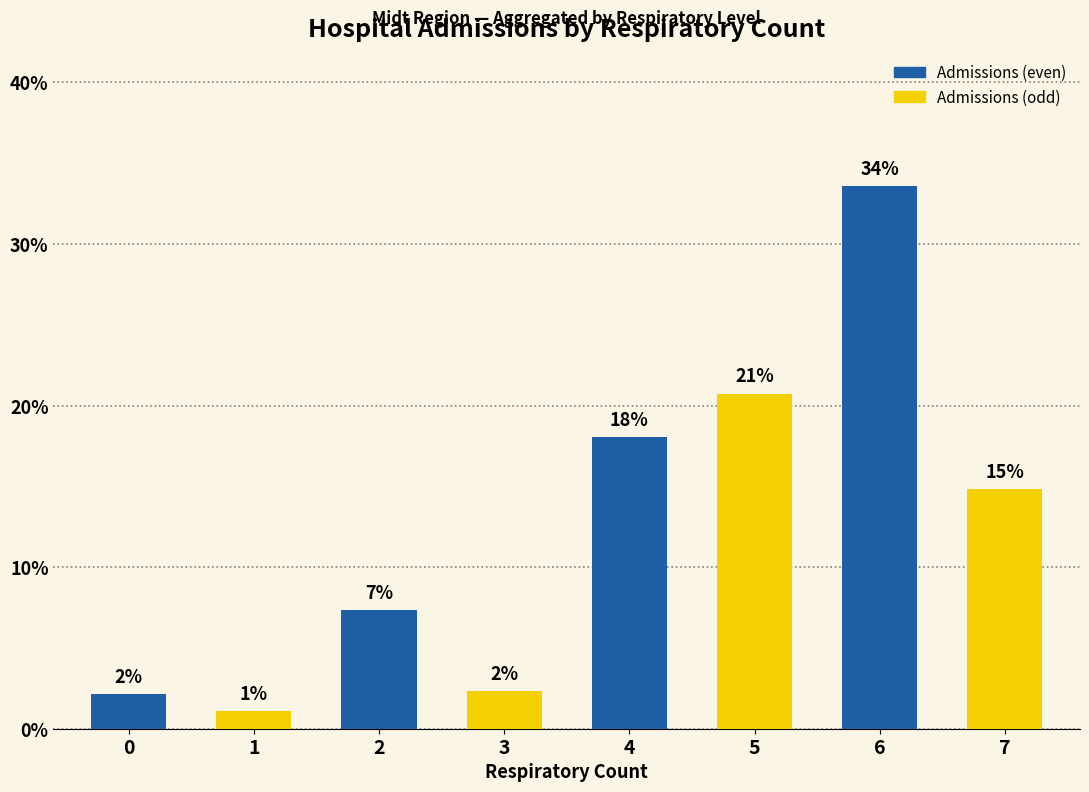

Between 2 and 6, which is larger?

6